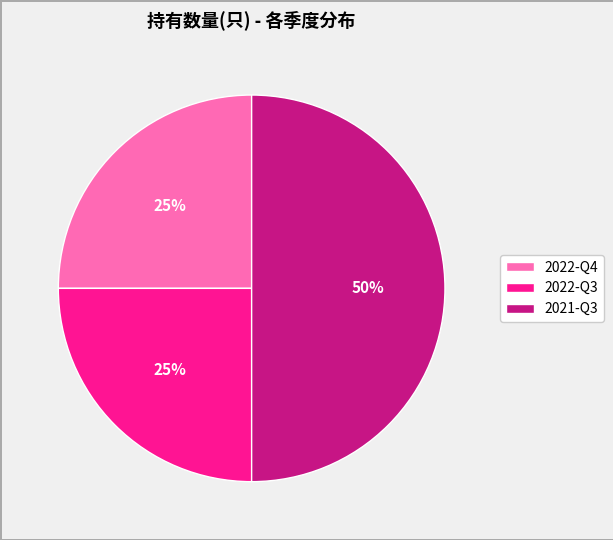

Count the number of slices in the pie.

3